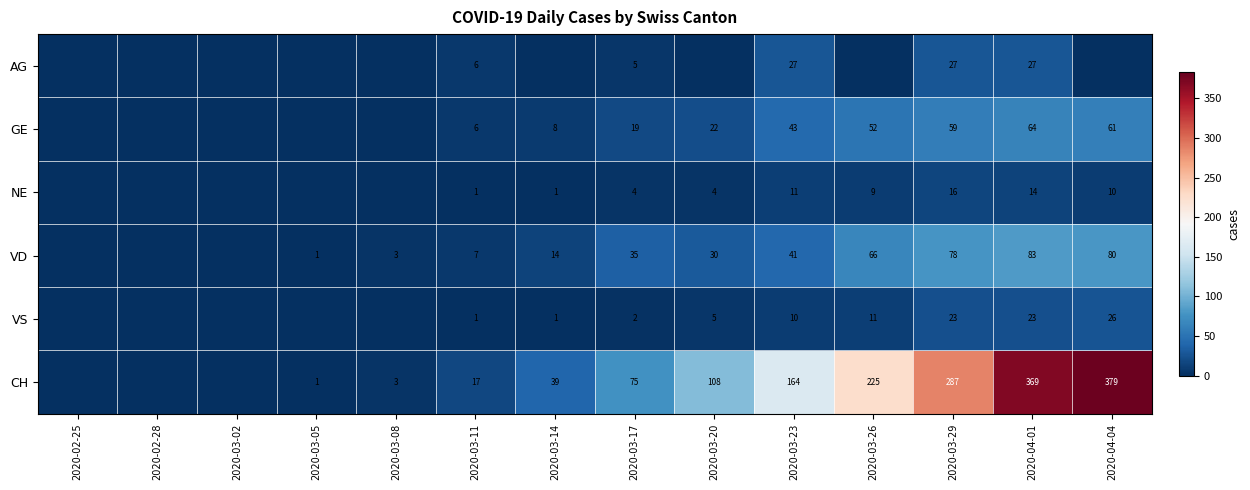

The value of NE at 2020-03-11 is 2. True or false?

False